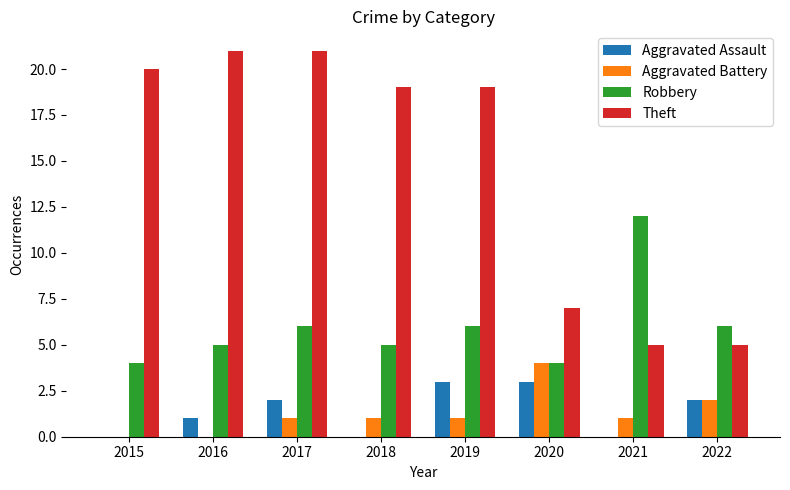

Which series changed the most between 2015 and 2022?

Theft